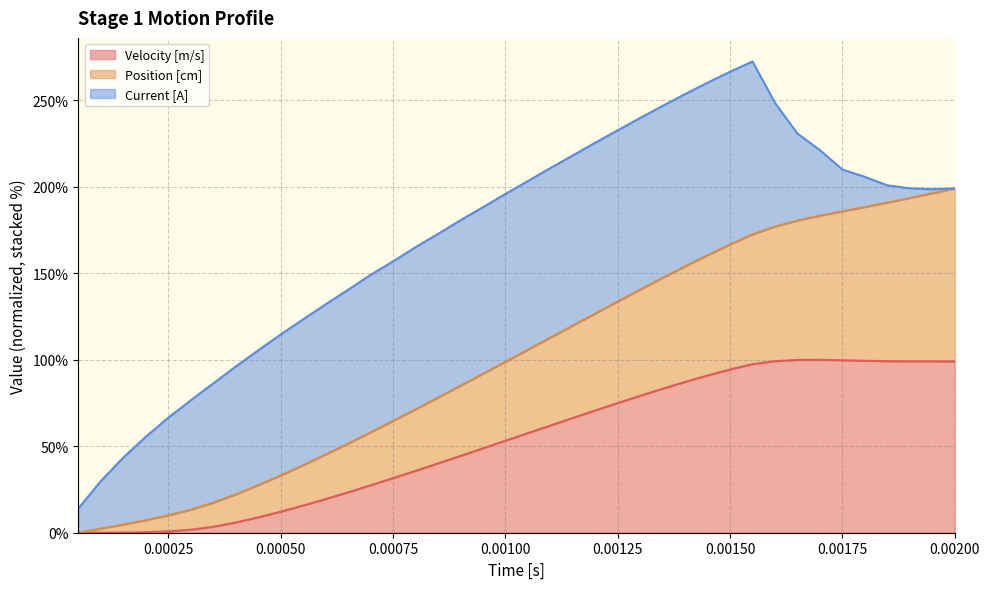

What is the highest value of the Velocity [m/s] series?

100.0